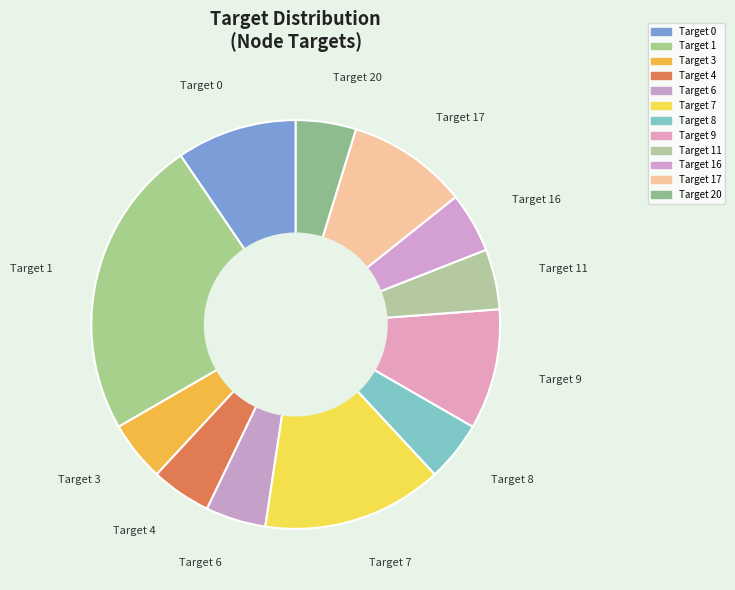

Is there a majority slice in this chart?

No